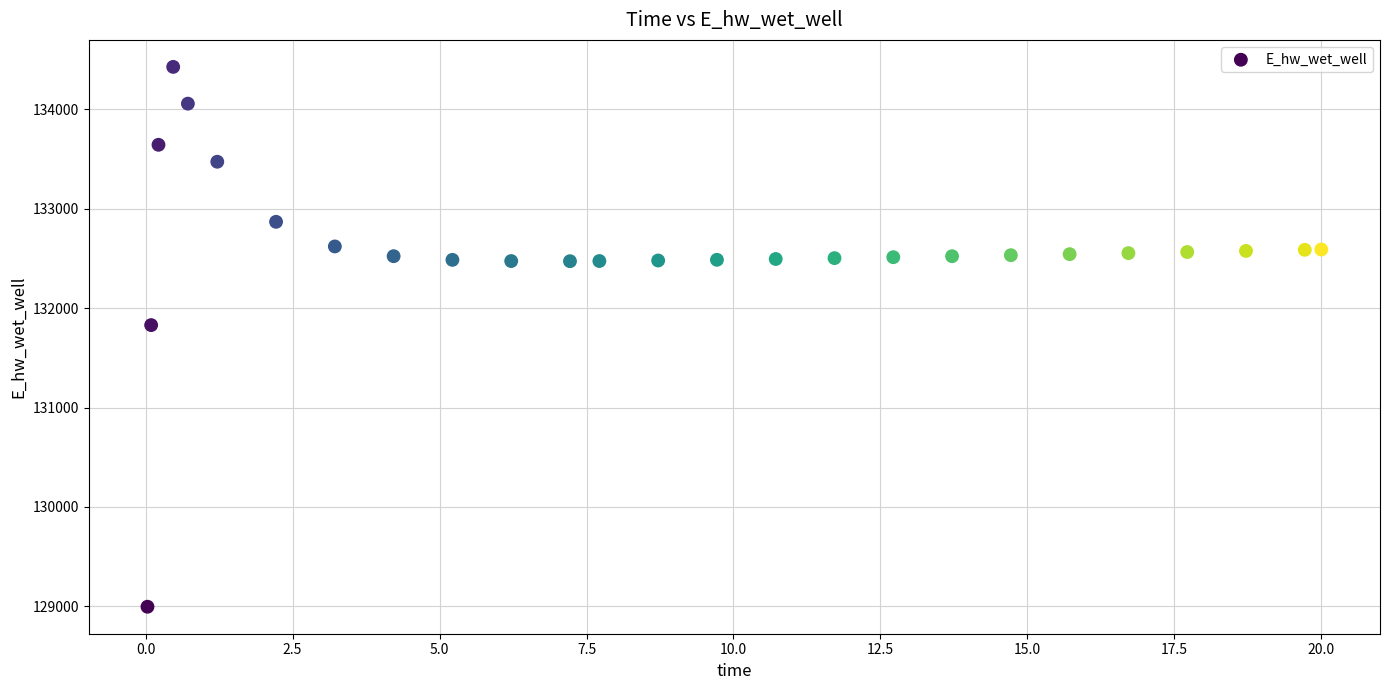

What Y value in the scatter plot is closest to 131711?

131829.8